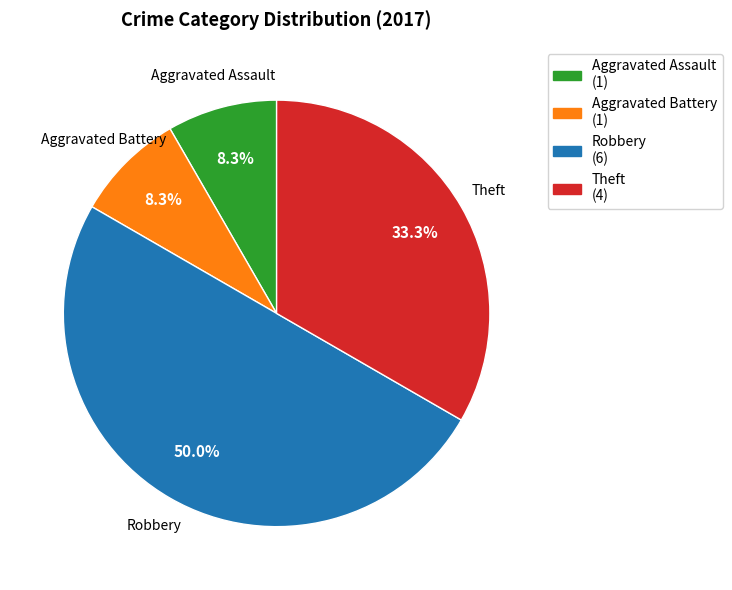

True or false: Aggravated Battery accounts for 8% of the total.

True